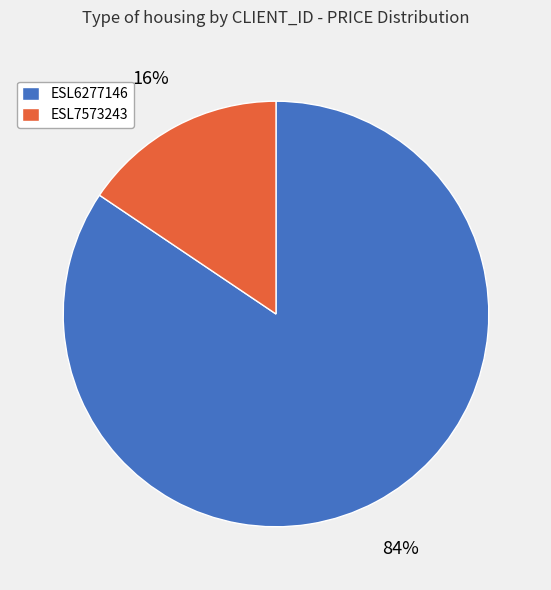

Combined, do ESL7573243 and ESL6277146 account for over 50%?

Yes